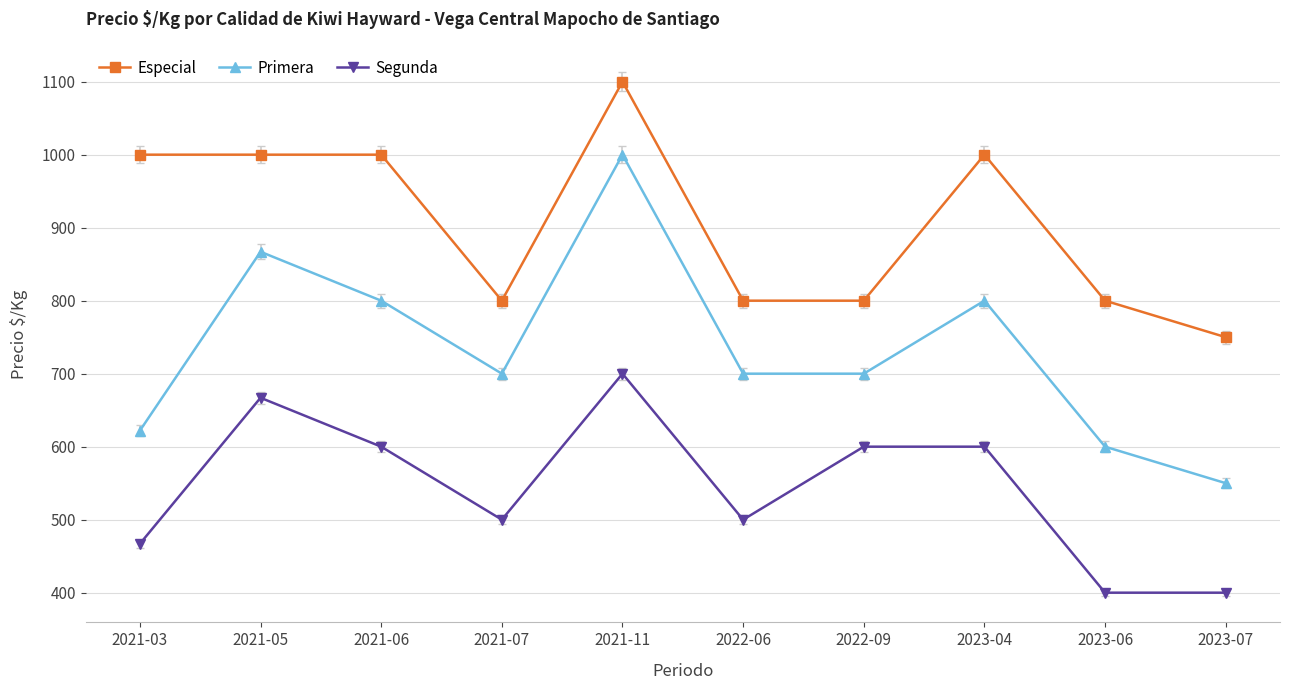

What is the lowest value of the Segunda series?

400